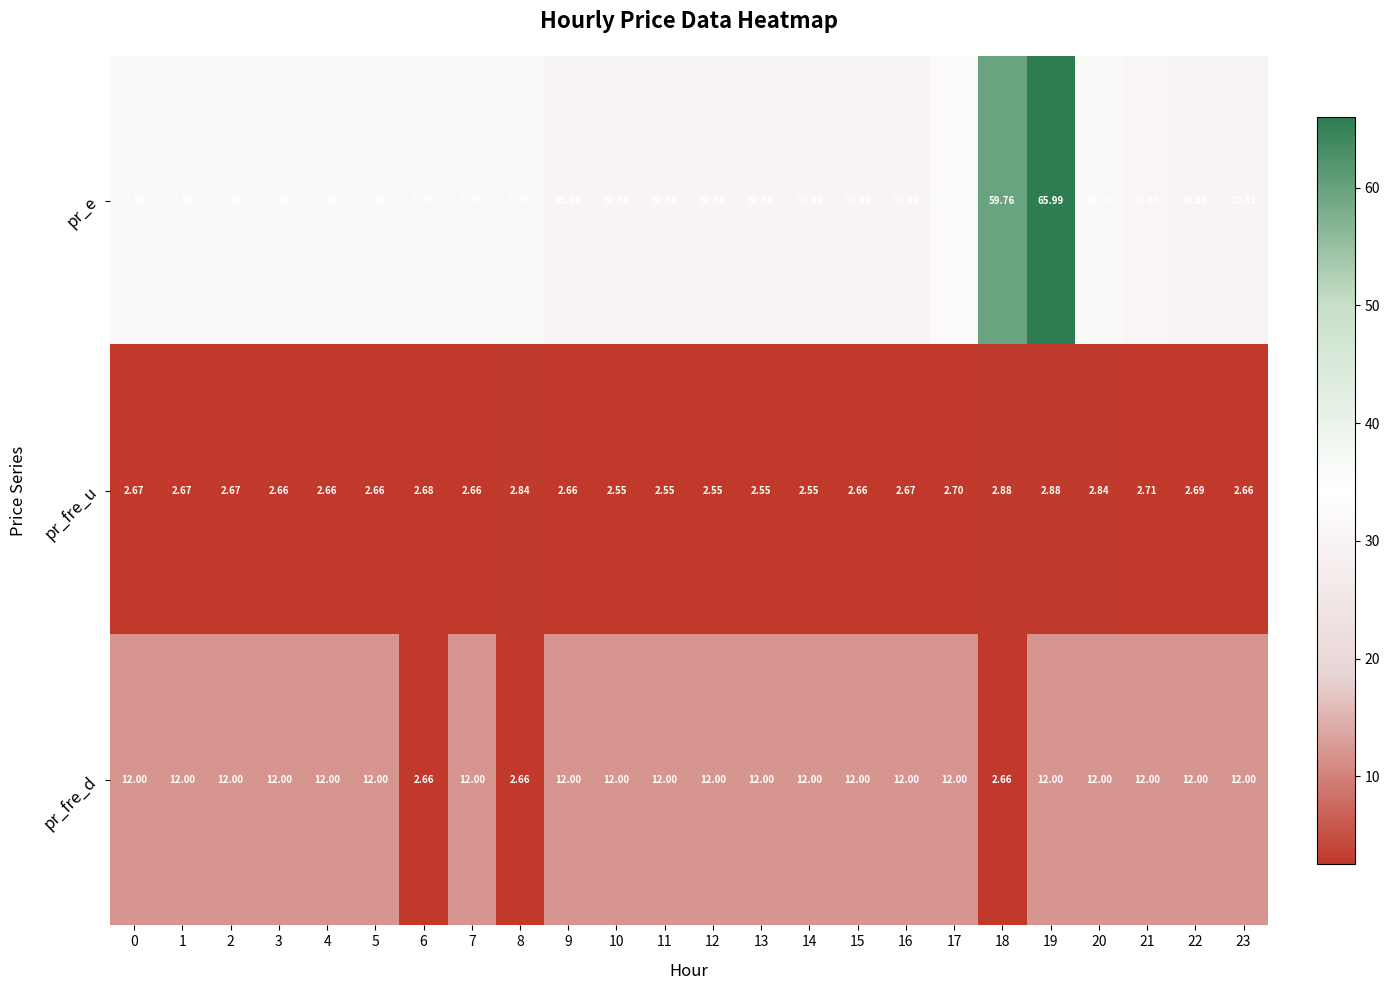

Which series has the widest spread of values?

pr_e